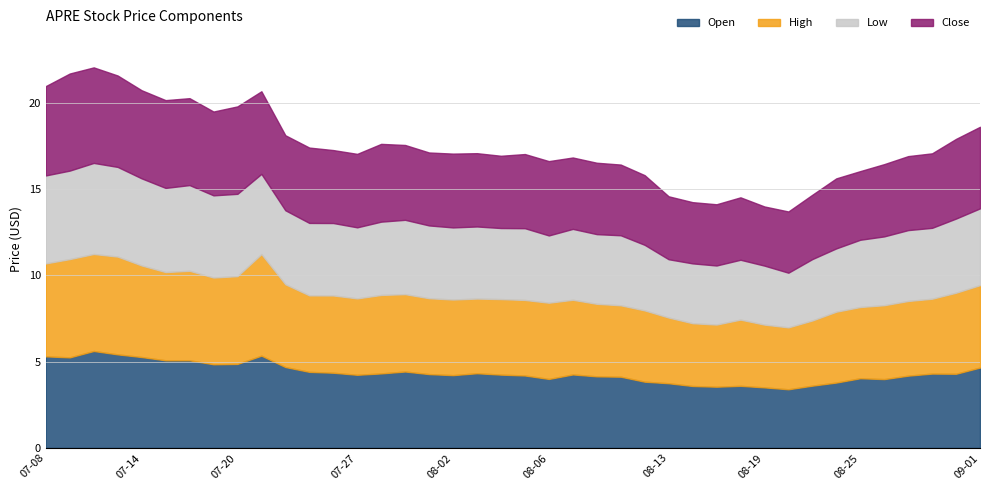

True or false: high has more than 1 interior local peaks.

True